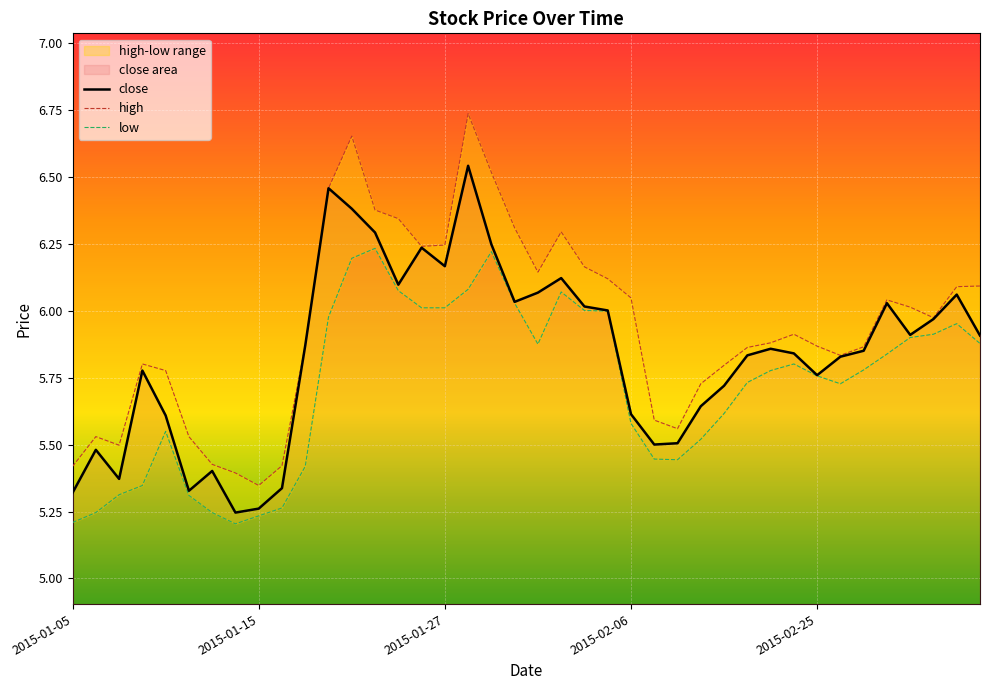

Which series has the largest total across all categories?

high